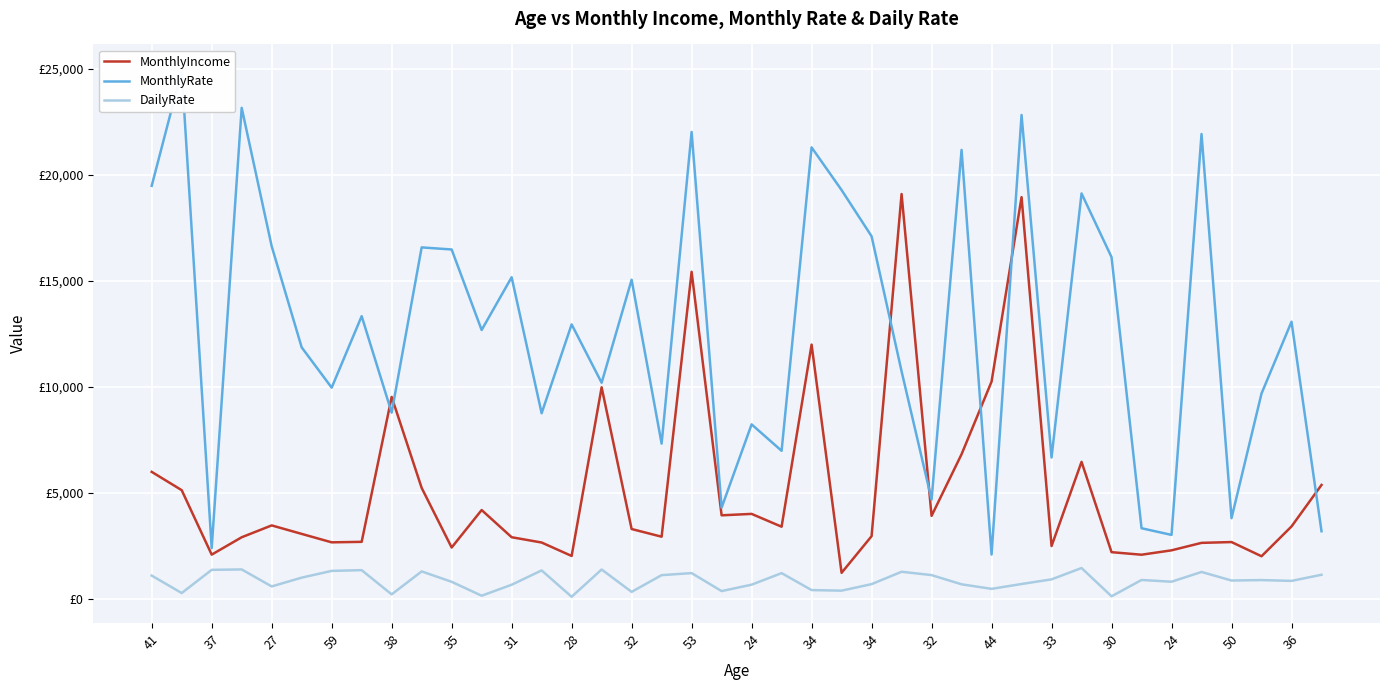

The DailyRate series shows 970 at 24. True or false?

False